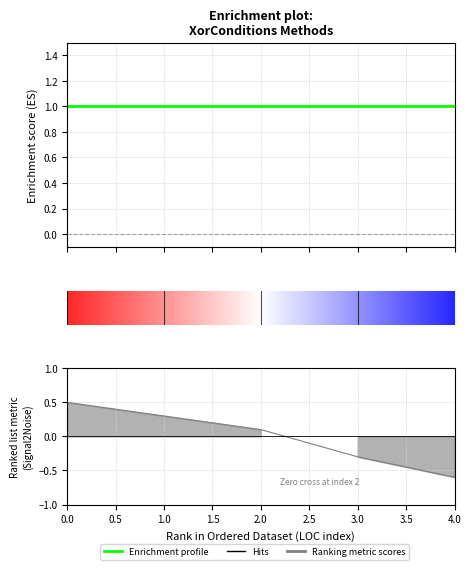

How many lines are shown in the chart?

2